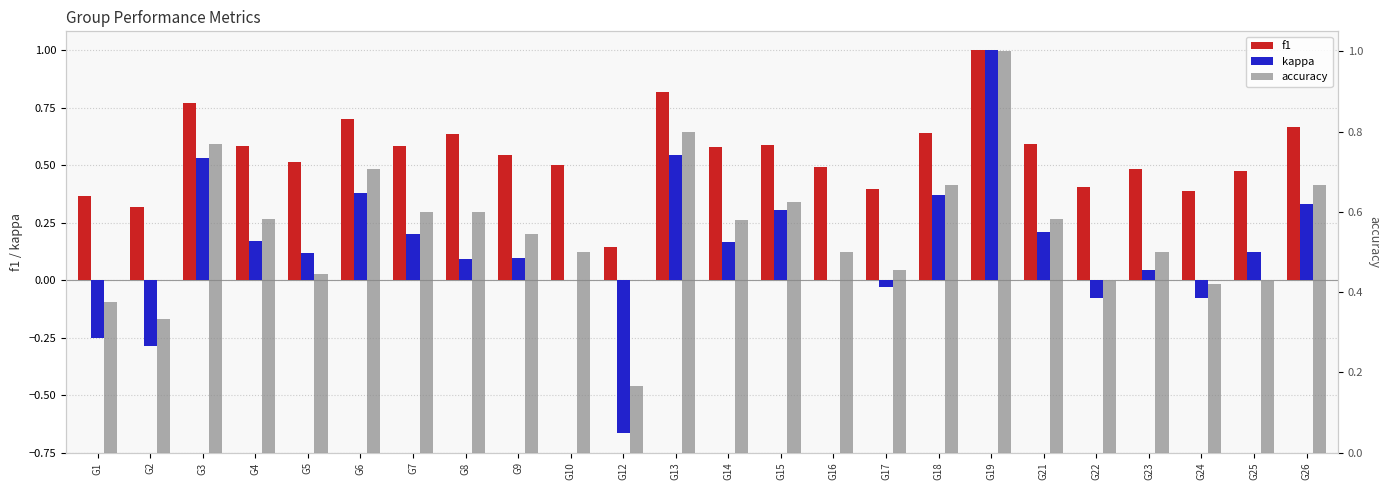

What is the difference between the second highest and second lowest values in the f1 series?

0.5